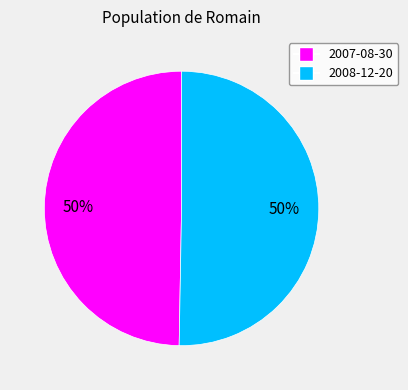

To the nearest percent, what is the average slice percentage?

50%